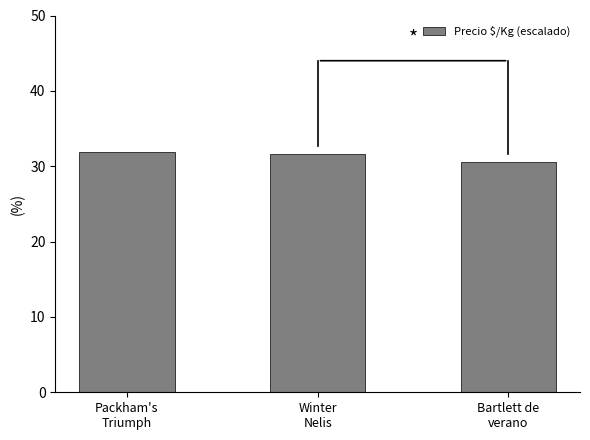

Reading left to right, list all the values displayed in this chart.

Packham's
Triumph=31.9	Winter
Nelis=31.7	Bartlett de
verano=30.6